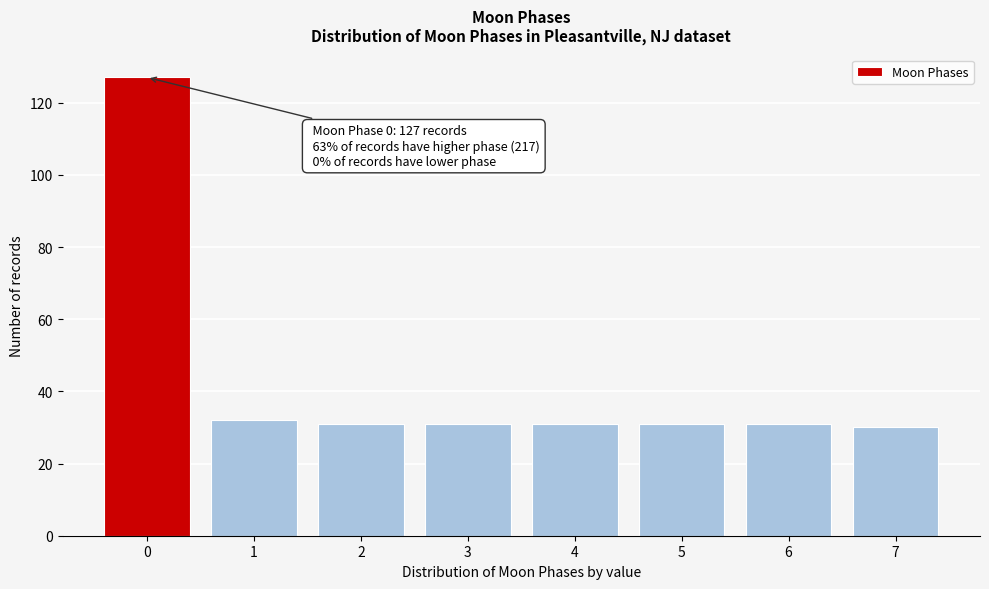

Reading left to right, list all the values displayed in this chart.

0=127	1=32	2=31	3=31	4=31	5=31	6=31	7=30